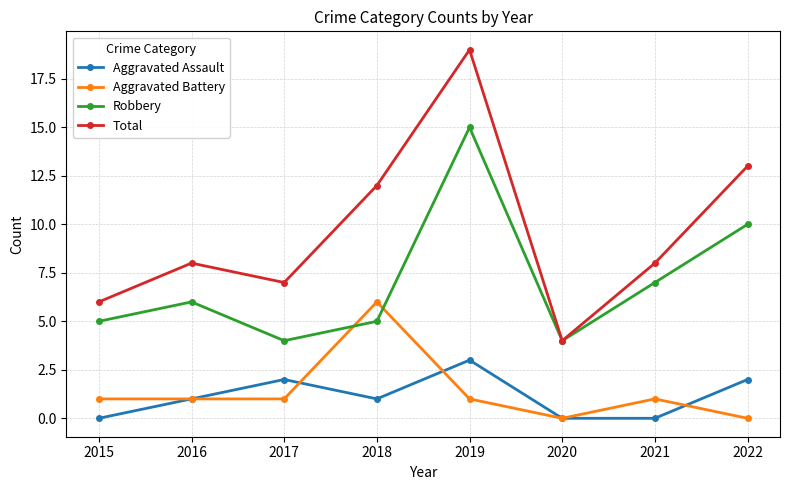

At 2021, list the series in order from smallest to largest.

Aggravated Assault, Aggravated Battery, Robbery, Total